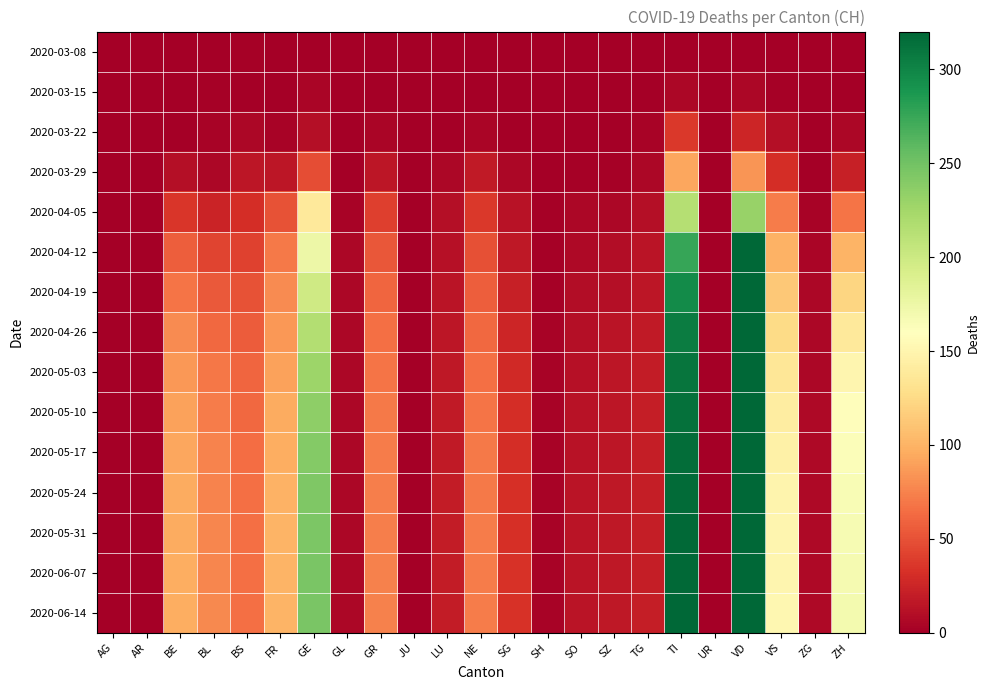

Reading left to right, transcribe all the data shown in this chart.

2020-03-08: AG=0	AR=0	BE=0	BL=1	BS=2	FR=0	GE=0	GL=0	GR=0	JU=0	LU=0	NE=0	SG=0	SH=0	SO=0	SZ=0	TG=0	TI=0	UR=0	VD=0	VS=0	ZG=0	ZH=0
2020-03-15: AG=0	AR=0	BE=0	BL=2	BS=0	FR=0	GE=4	GL=0	GR=0	JU=0	LU=0	NE=0	SG=0	SH=0	SO=0	SZ=0	TG=0	TI=6	UR=0	VD=6	VS=2	ZG=0	ZH=1
2020-03-22: AG=1	AR=0	BE=0	BL=3	BS=5	FR=3	GE=10	GL=0	GR=4	JU=0	LU=1	NE=4	SG=0	SH=0	SO=0	SZ=0	TG=3	TI=37	UR=0	VD=26	VS=11	ZG=0	ZH=6
2020-03-29: AG=0	AR=0	BE=10	BL=6	BS=15	FR=15	GE=48	GL=1	GR=15	JU=0	LU=5	NE=18	SG=5	SH=0	SO=2	SZ=2	TG=6	TI=93	UR=0	VD=84	VS=31	ZG=1	ZH=22
2020-04-05: AG=0	AR=0	BE=36	BL=24	BS=31	FR=51	GE=138	GL=3	GR=41	JU=0	LU=10	NE=37	SG=13	SH=2	SO=5	SZ=6	TG=10	TI=214	UR=1	VD=230	VS=72	ZG=3	ZH=68
2020-04-12: AG=0	AR=0	BE=57	BL=43	BS=42	FR=70	GE=174	GL=5	GR=53	JU=1	LU=12	NE=49	SG=17	SH=2	SO=7	SZ=9	TG=14	TI=276	UR=1	VD=323	VS=99	ZG=4	ZH=100
2020-04-19: AG=0	AR=0	BE=68	BL=54	BS=50	FR=79	GE=198	GL=5	GR=60	JU=1	LU=14	NE=57	SG=22	SH=2	SO=9	SZ=11	TG=16	TI=296	UR=1	VD=371	VS=113	ZG=5	ZH=122
2020-04-26: AG=0	AR=0	BE=79	BL=62	BS=56	FR=86	GE=216	GL=5	GR=65	JU=1	LU=16	NE=62	SG=26	SH=3	SO=11	SZ=14	TG=18	TI=305	UR=1	VD=406	VS=126	ZG=6	ZH=138
2020-05-03: AG=0	AR=0	BE=86	BL=69	BS=60	FR=91	GE=228	GL=5	GR=68	JU=1	LU=17	NE=66	SG=28	SH=3	SO=12	SZ=15	TG=19	TI=310	UR=1	VD=432	VS=136	ZG=6	ZH=150
2020-05-10: AG=0	AR=0	BE=90	BL=72	BS=62	FR=95	GE=235	GL=5	GR=70	JU=1	LU=18	NE=68	SG=30	SH=3	SO=13	SZ=16	TG=20	TI=313	UR=1	VD=448	VS=142	ZG=7	ZH=158
2020-05-17: AG=0	AR=0	BE=93	BL=75	BS=64	FR=97	GE=240	GL=5	GR=72	JU=1	LU=18	NE=70	SG=31	SH=3	SO=13	SZ=16	TG=20	TI=315	UR=1	VD=458	VS=146	ZG=7	ZH=163
2020-05-24: AG=0	AR=0	BE=95	BL=76	BS=65	FR=99	GE=243	GL=5	GR=73	JU=1	LU=19	NE=71	SG=32	SH=3	SO=14	SZ=17	TG=21	TI=317	UR=1	VD=464	VS=149	ZG=7	ZH=166
2020-05-31: AG=0	AR=0	BE=96	BL=77	BS=65	FR=100	GE=244	GL=5	GR=73	JU=1	LU=19	NE=72	SG=32	SH=3	SO=14	SZ=17	TG=21	TI=318	UR=1	VD=467	VS=150	ZG=7	ZH=167
2020-06-07: AG=0	AR=0	BE=97	BL=77	BS=66	FR=100	GE=245	GL=5	GR=74	JU=1	LU=19	NE=72	SG=33	SH=3	SO=14	SZ=17	TG=21	TI=318	UR=1	VD=469	VS=151	ZG=7	ZH=168
2020-06-14: AG=0	AR=0	BE=97	BL=78	BS=66	FR=101	GE=245	GL=5	GR=74	JU=1	LU=19	NE=72	SG=33	SH=3	SO=14	SZ=17	TG=21	TI=319	UR=1	VD=470	VS=152	ZG=7	ZH=169